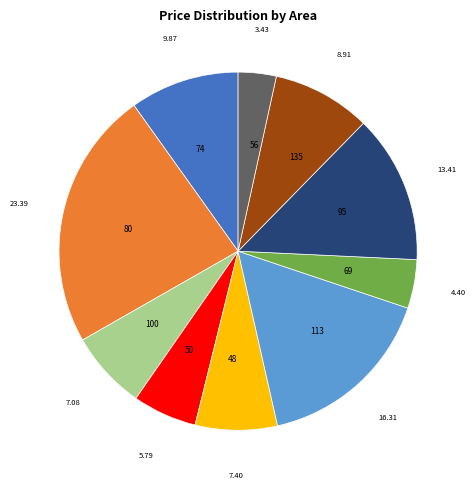

Count the number of slices in the pie.

10